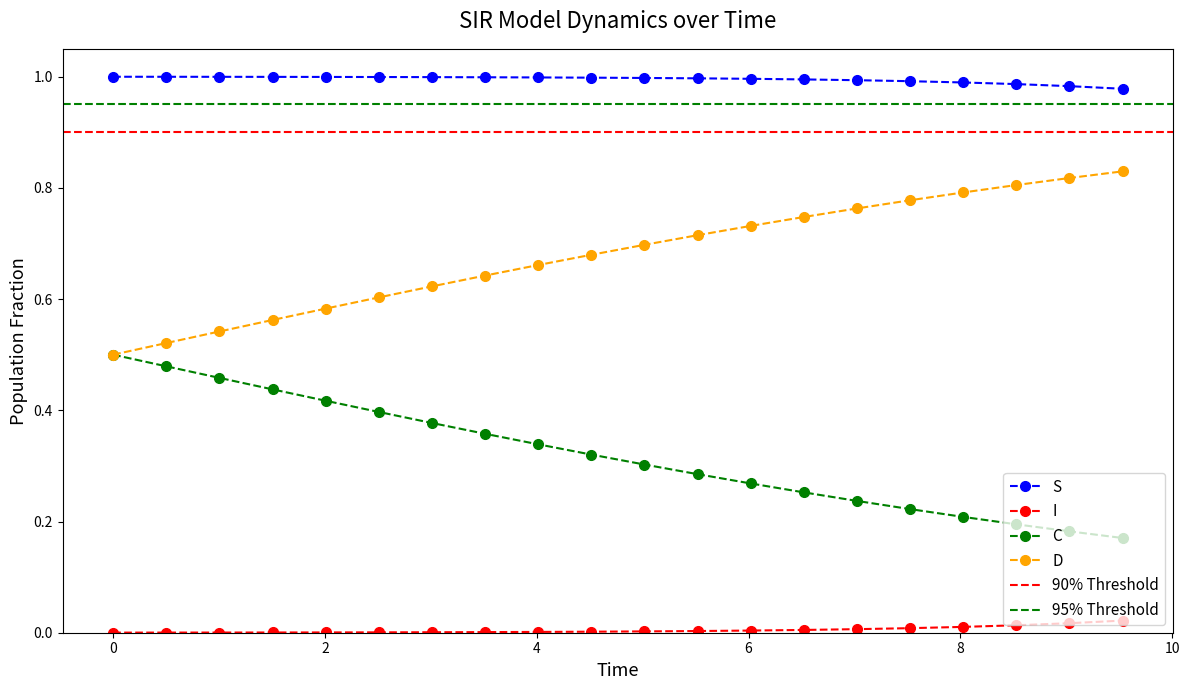

True or false: I and C intersect in this chart.

False